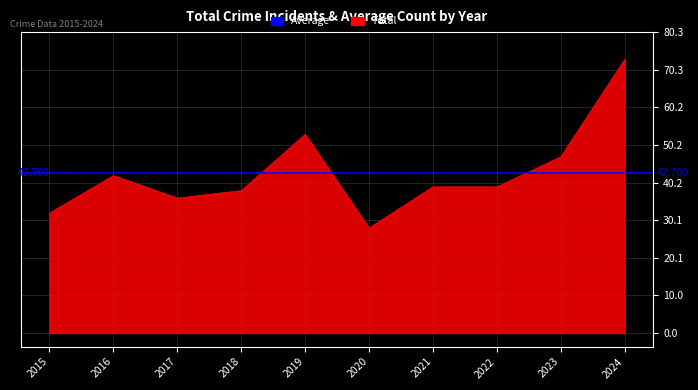

What is the difference between the maximum and minimum values in the Total series?

45